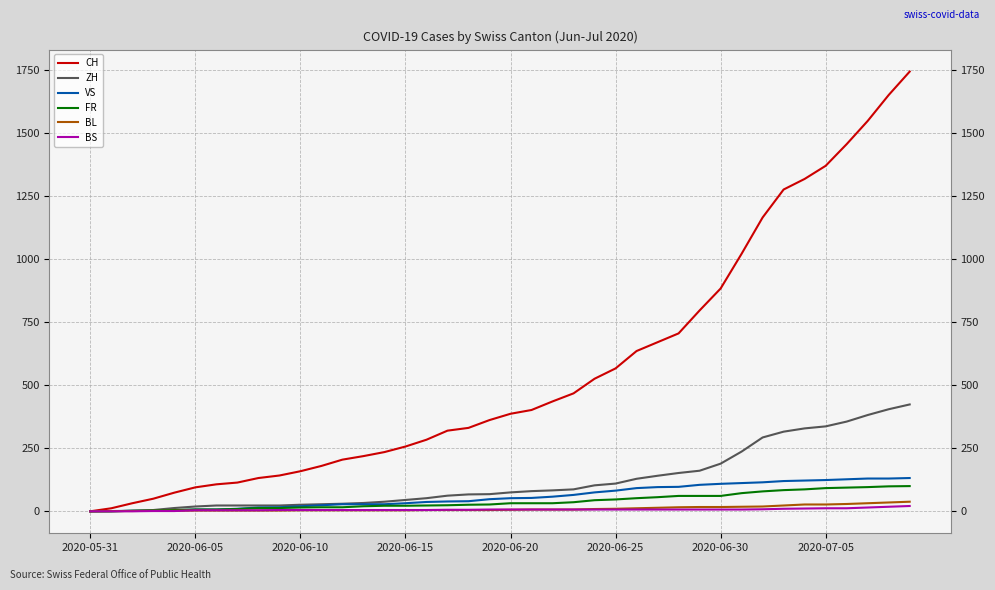

Which series has the widest spread of values?

CH